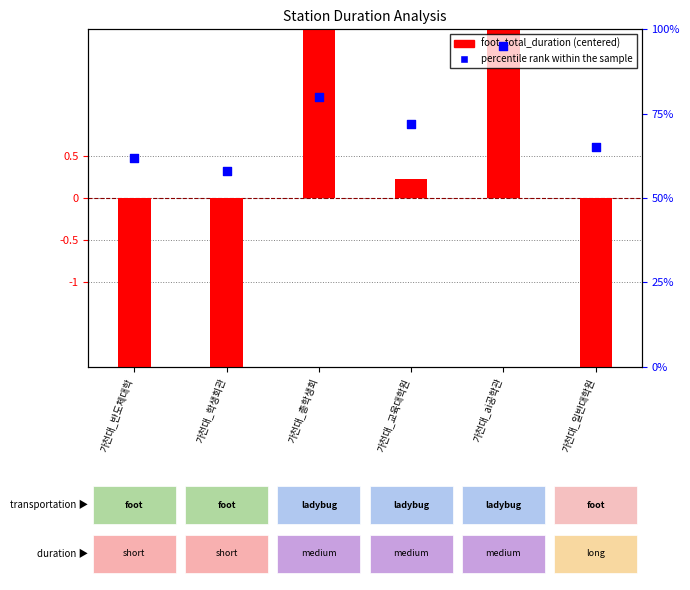

At how many categories does at least one series exceed 26?

6